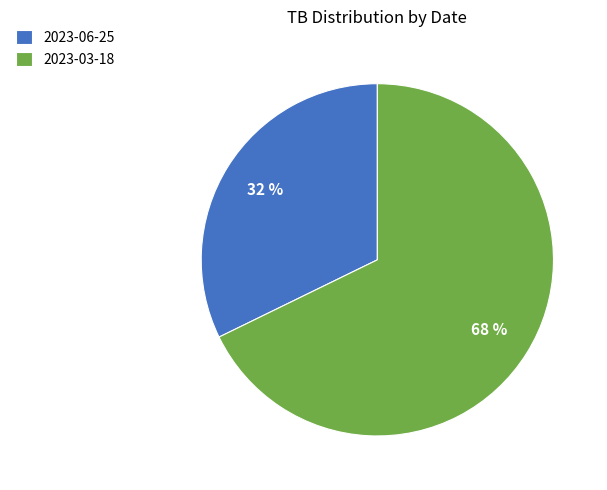

Which category has the smallest portion of the pie?

2023-06-25